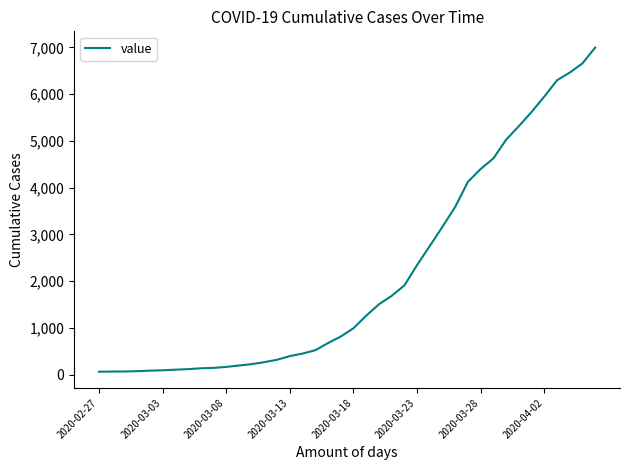

What is the maximum value shown in the chart?

6995